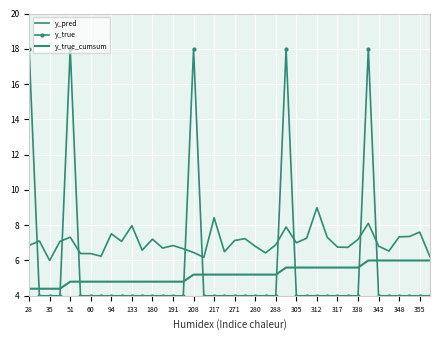

List the series in order of their peak value, lowest first.

y_true_cumsum, y_pred, y_true